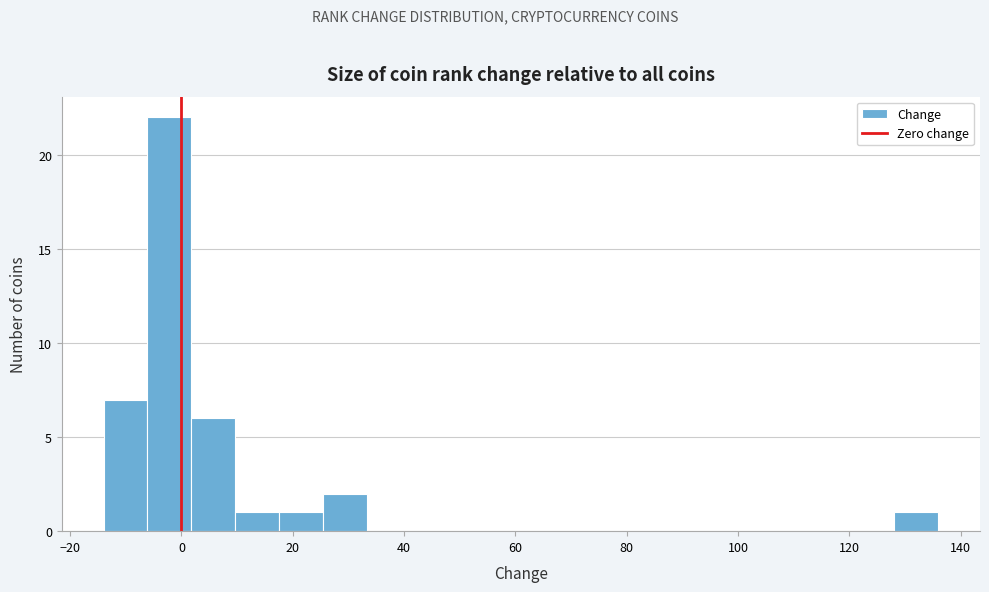

Read against the x-axis, roughly where is the centre of the tallest bar?

-2